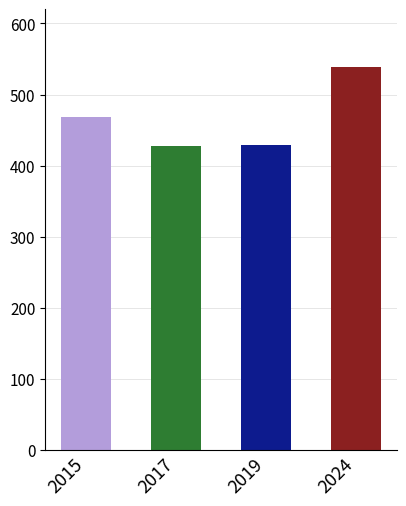

What is the difference between the values at 2024 and 2019?

110